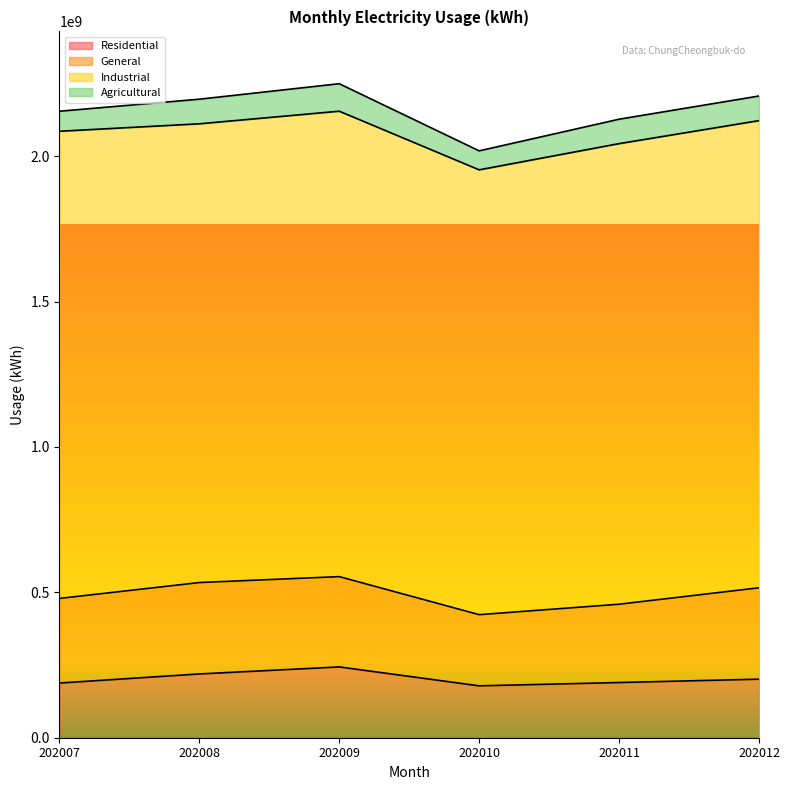

Reading right to left, extract all data points from this chart.

Residential: 202012=201385746	202011=189833918	202010=178454496	202009=243500202	202008=219376445	202007=188051687
General: 202012=314273333	202011=269309545	202010=244758920	202009=310560733	202008=314273333	202007=291035679
Industrial: 202012=1606644945	202011=1584034827	202010=1529837477	202009=1600656751	202008=1577694363	202007=1606644945
Agricultural: 202012=84642749	202011=83977431	202010=65255570	202009=94490243	202008=84642749	202007=68837937